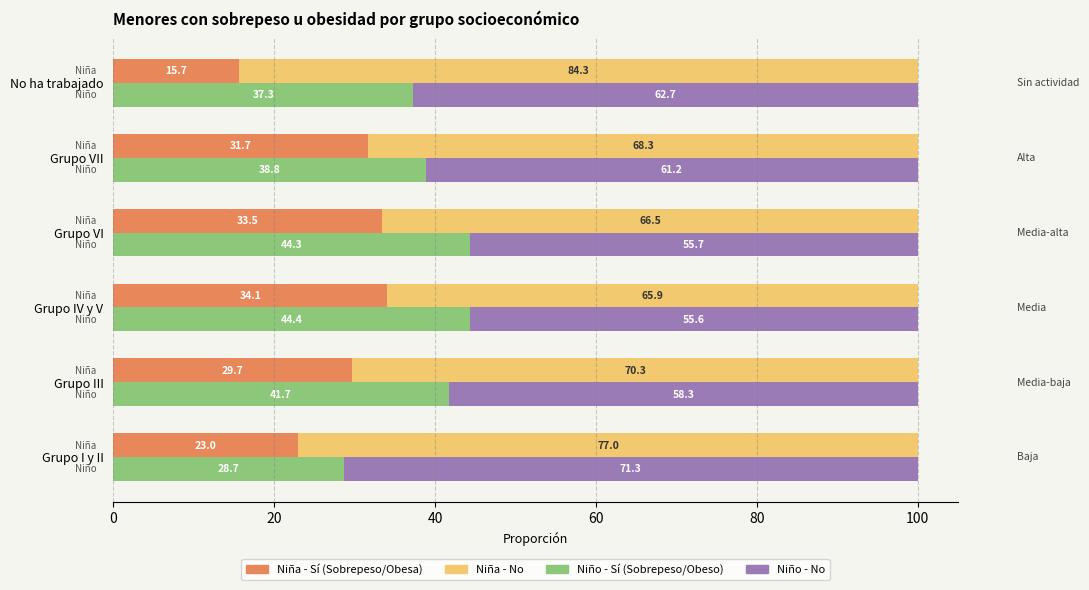

Which series changed the most between Grupo VI and Grupo VII?

Niño - No